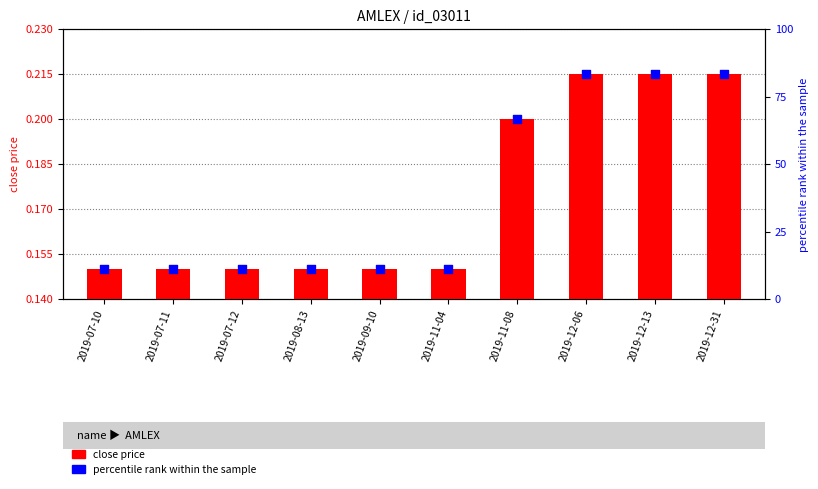

Which series reaches the maximum Y coordinate?

percentile rank within the sample